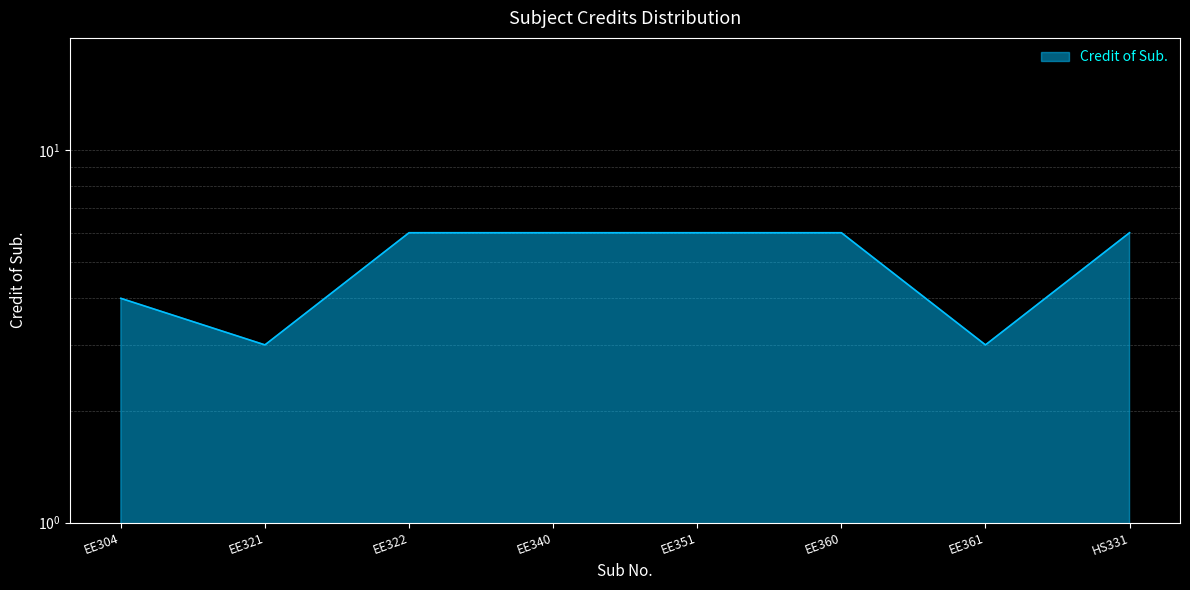

Rank the categories by value from highest to lowest.

EE322, EE340, EE351, EE360, HS331, EE304, EE321, EE361